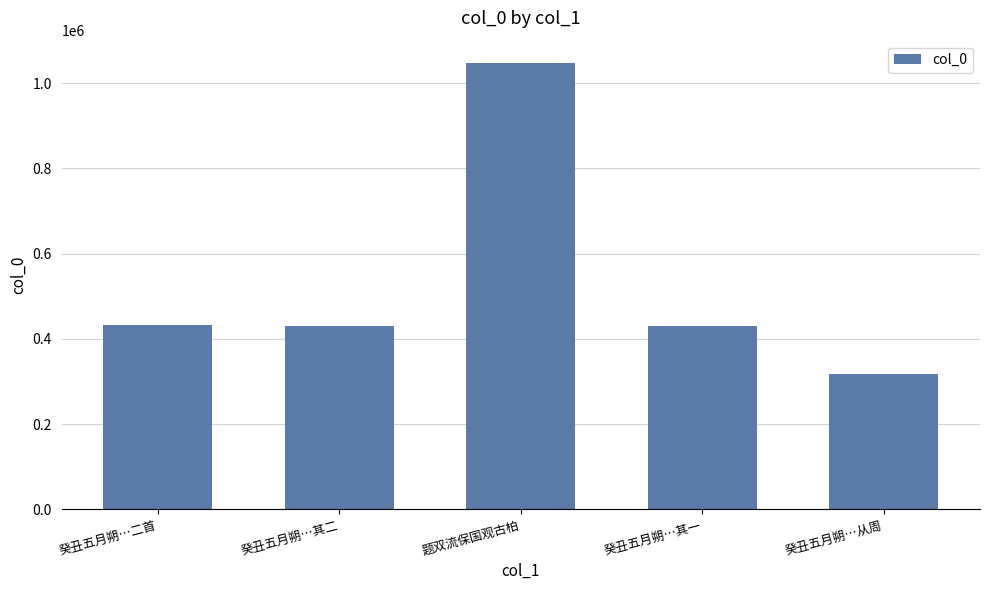

The value at 癸丑五月朔…其一 is 91396. True or false?

False